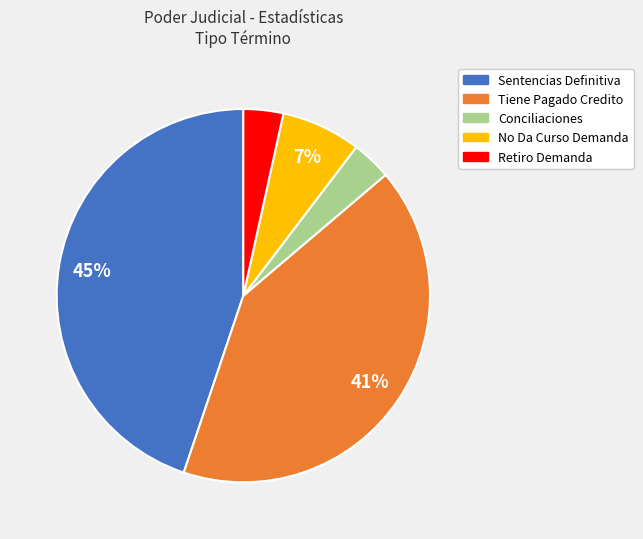

Between Tiene Pagado Credito and Retiro Demanda, which is larger?

Tiene Pagado Credito